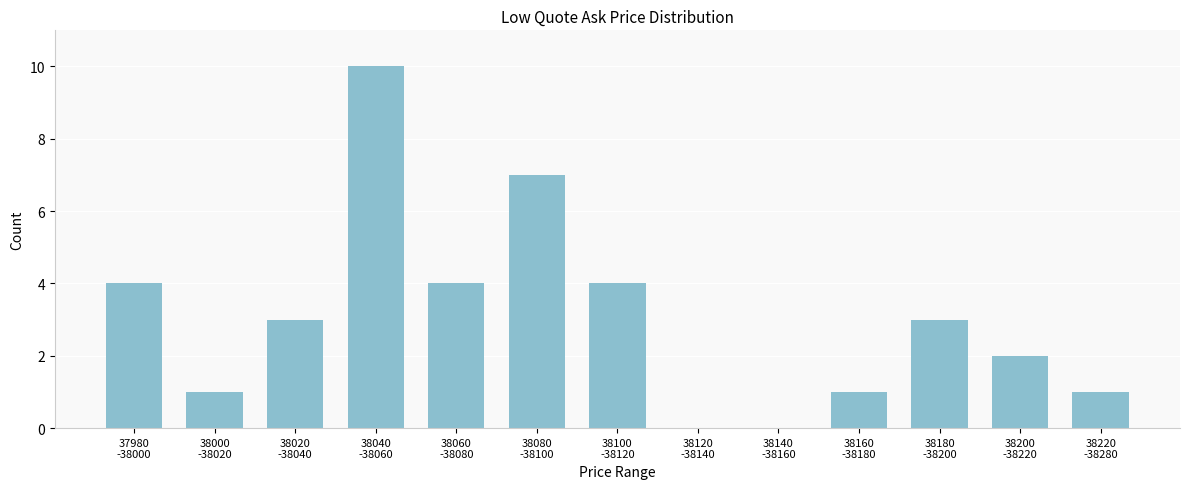

What is the sum of all values?

40